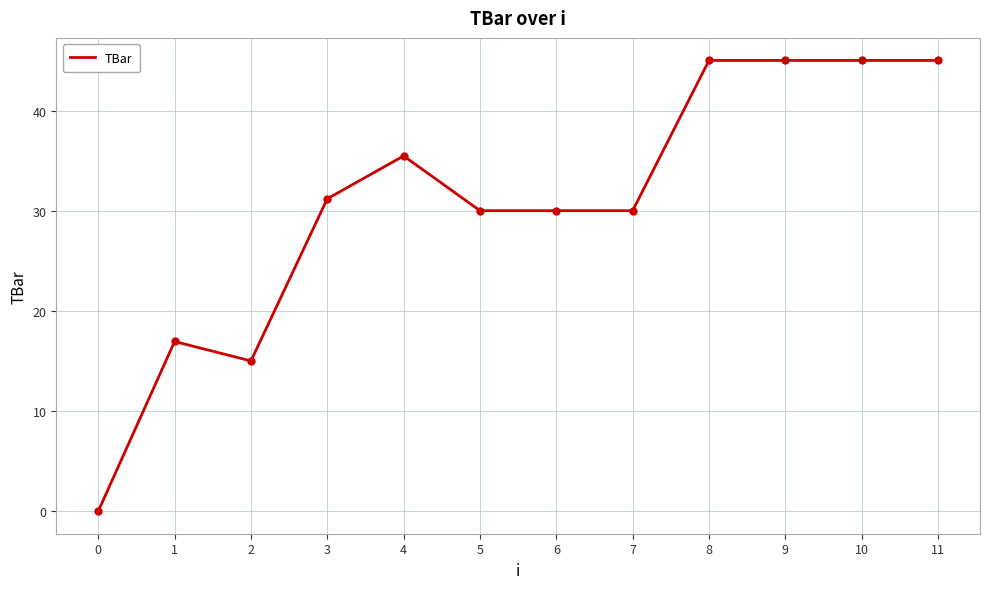

What is the difference between the maximum and minimum values?

45.0